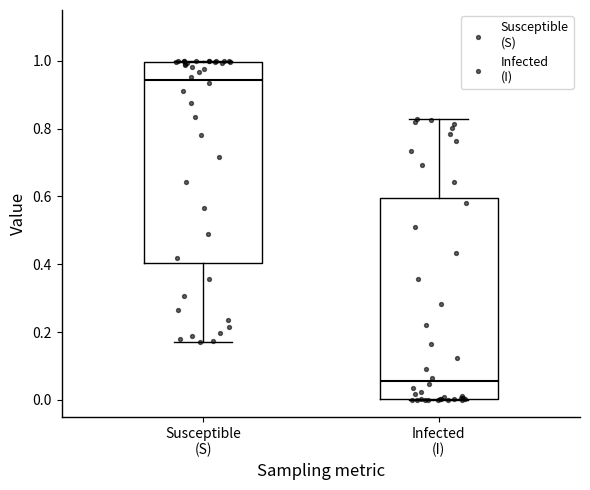

Where does the median line of the box for Susceptible (S) sit on the y-axis? The values are not printed on the chart, so give them approximately, as read against the axis.

0.94